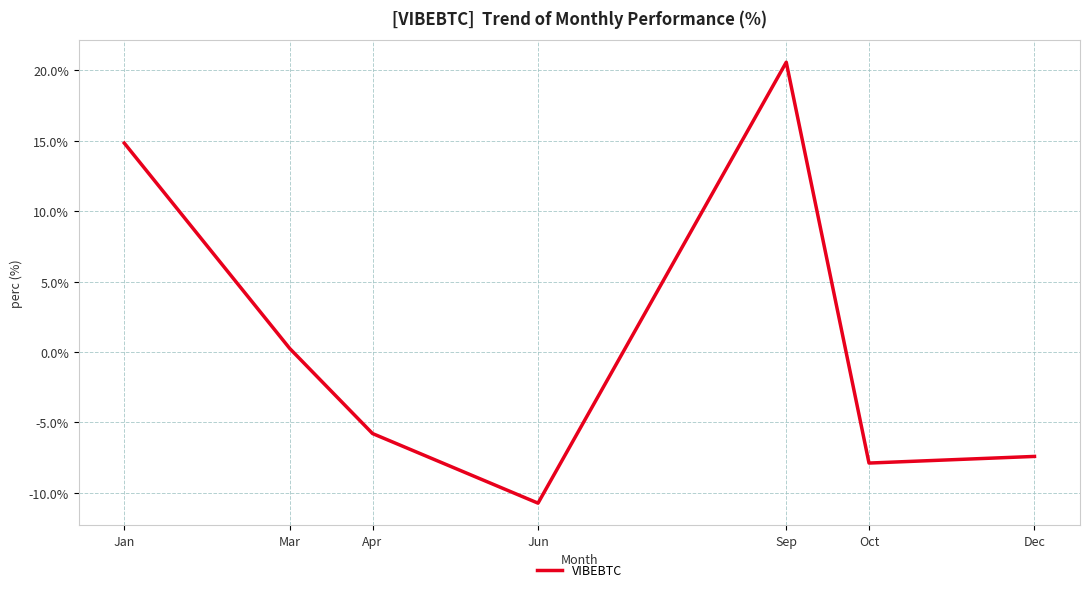

What is the minimum value shown in the chart?

-10.7